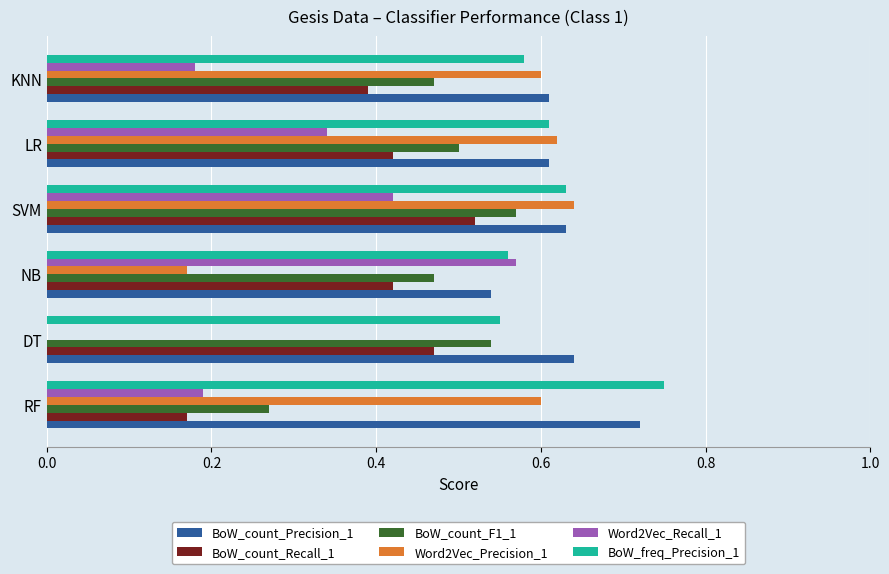

Is it true that Word2Vec_Recall_1 equals 0.6 at SVM?

False